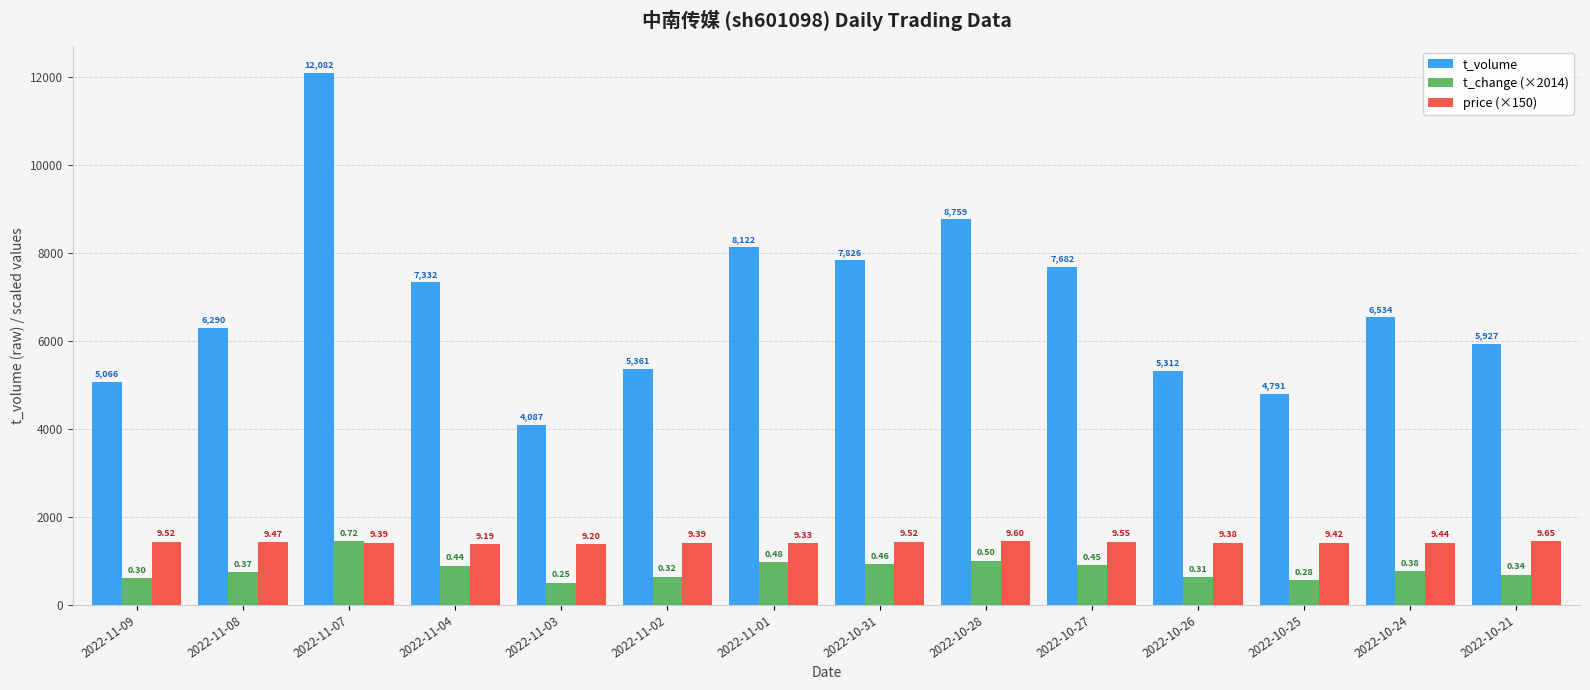

Is the value of price (×150) at 2022-11-01 greater than the value of t_change (×2014) at 2022-10-21?

Yes